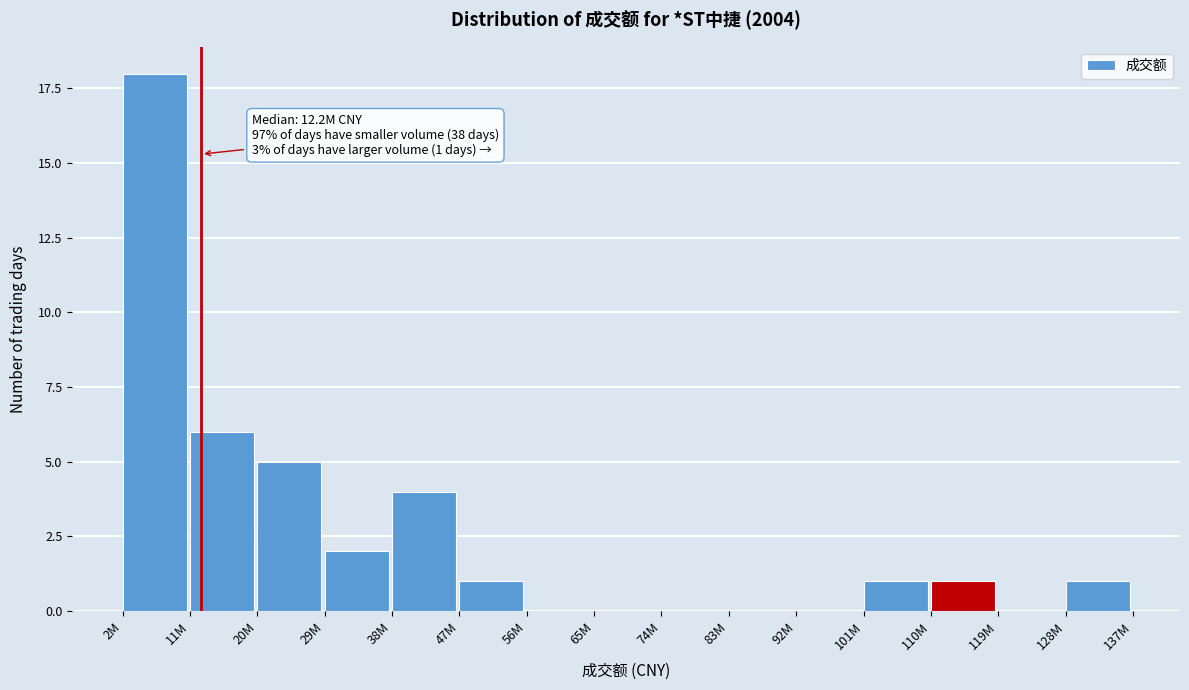

Reading left to right, transcribe all the data shown in this chart.

2M=18	11M=6	20M=5	29M=2	38M=4	47M=1	56M=0	65M=0	74M=0	83M=0	92M=0	101M=1	110M=1	119M=0	128M=1